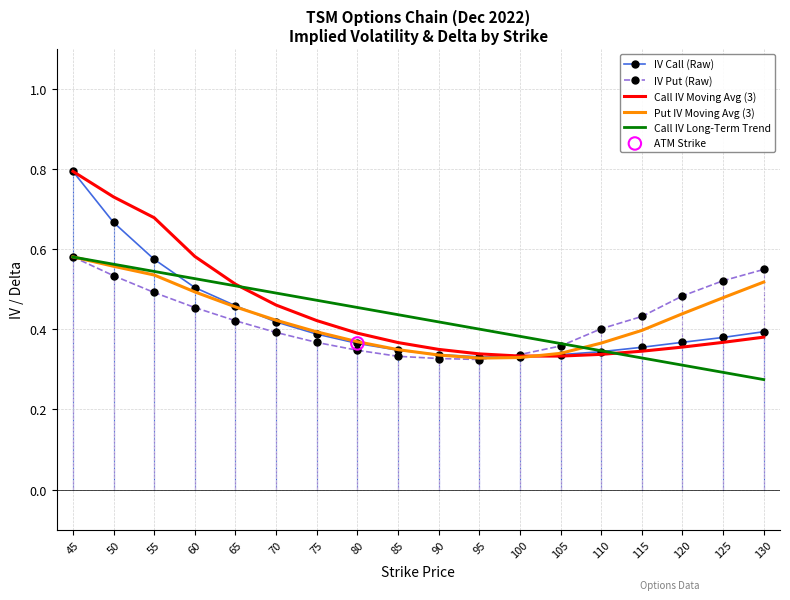

Between 55 and 60, which series saw the biggest shift?

Call IV Moving Avg (3)